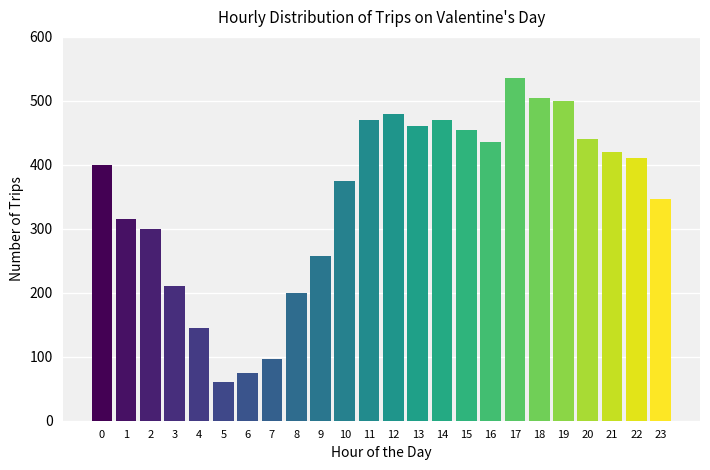

Reading left to right, extract all data points from this chart.

400	315	300	210	145	60	75	97	200	258	375	470	480	460	470	455	435	535	505	500	440	420	410	347